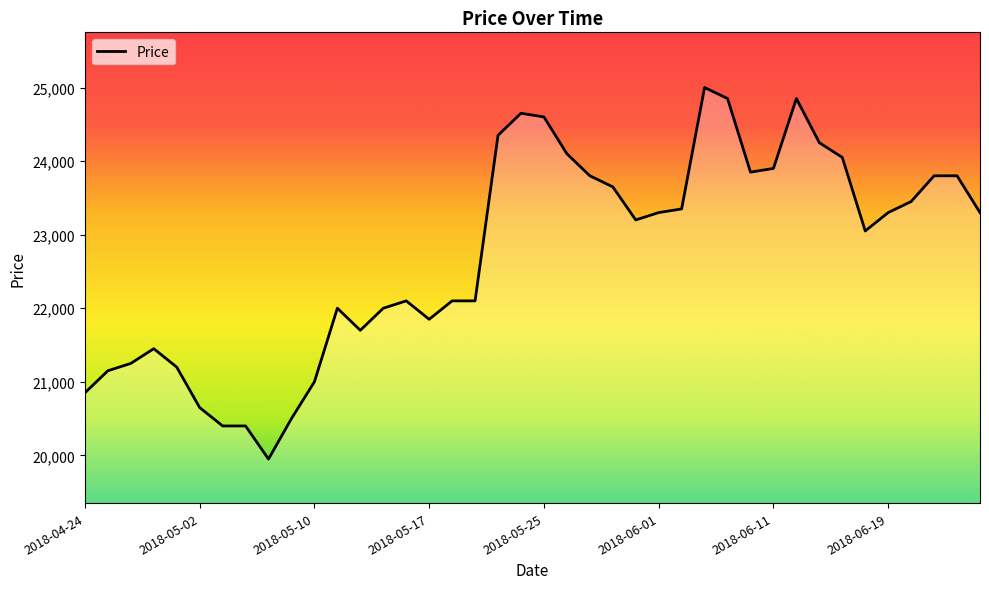

What is the greatest value displayed?

25000